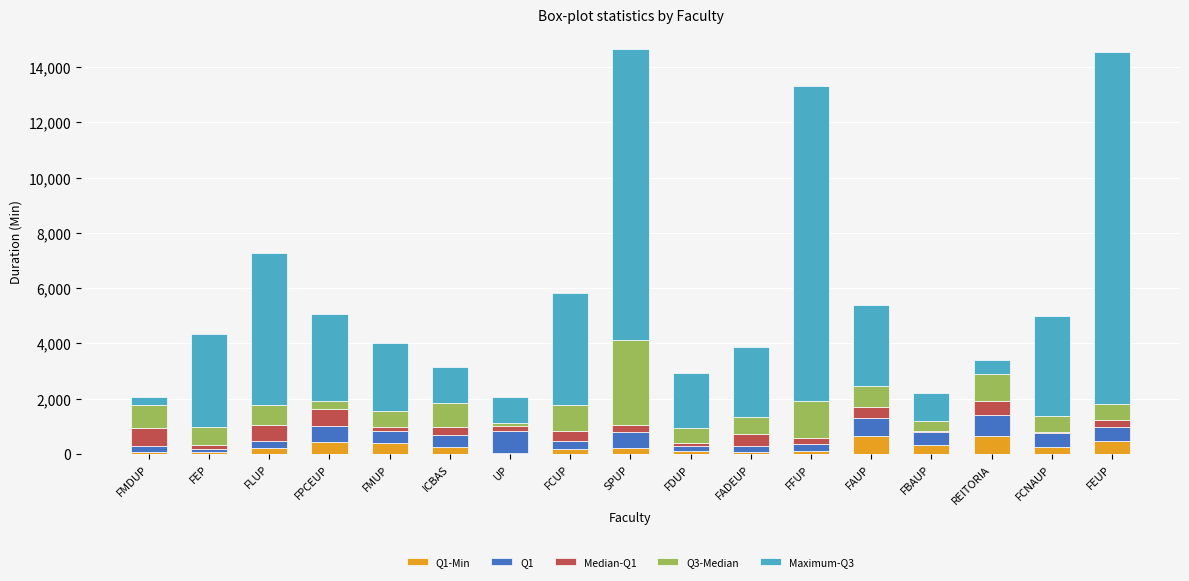

How many series are shown in this chart?

5